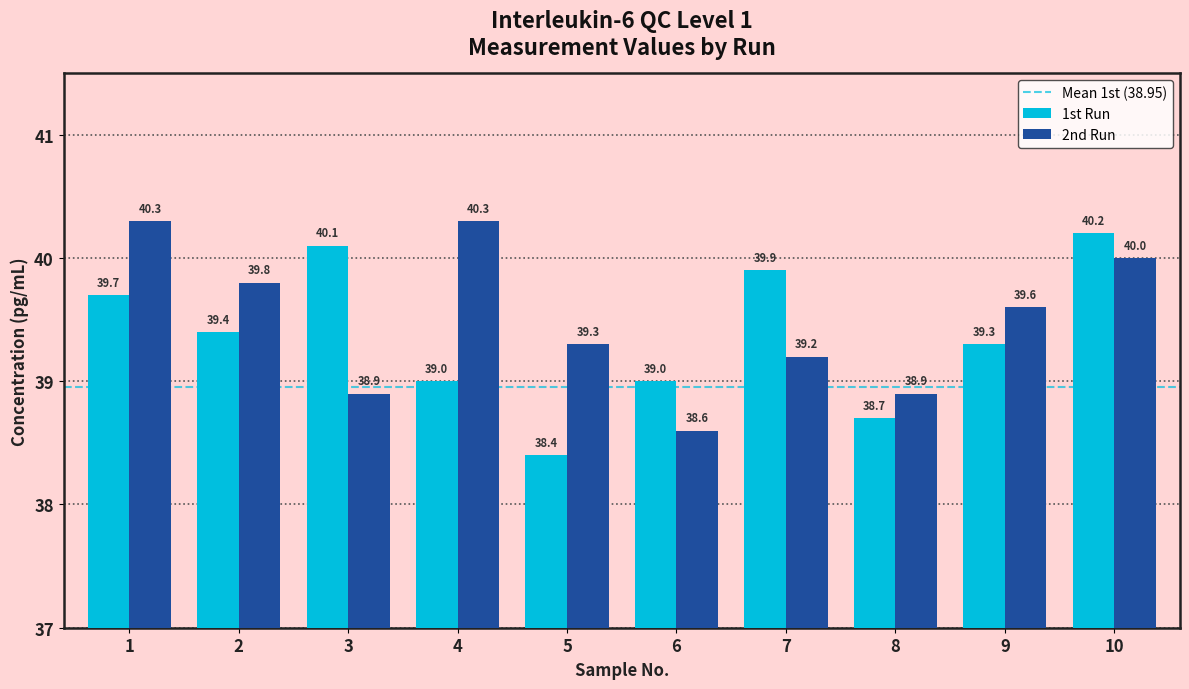

How many 2nd Run values are between 38 and 40?

8